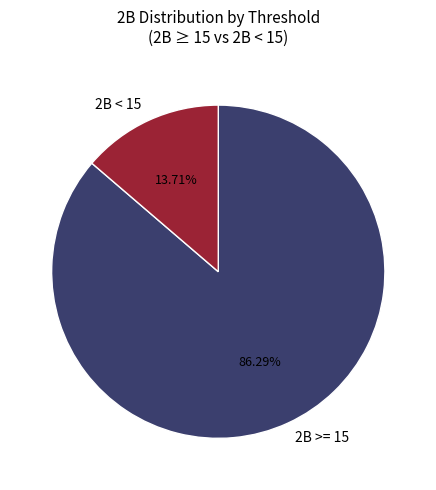

How many segments does this pie chart have?

2